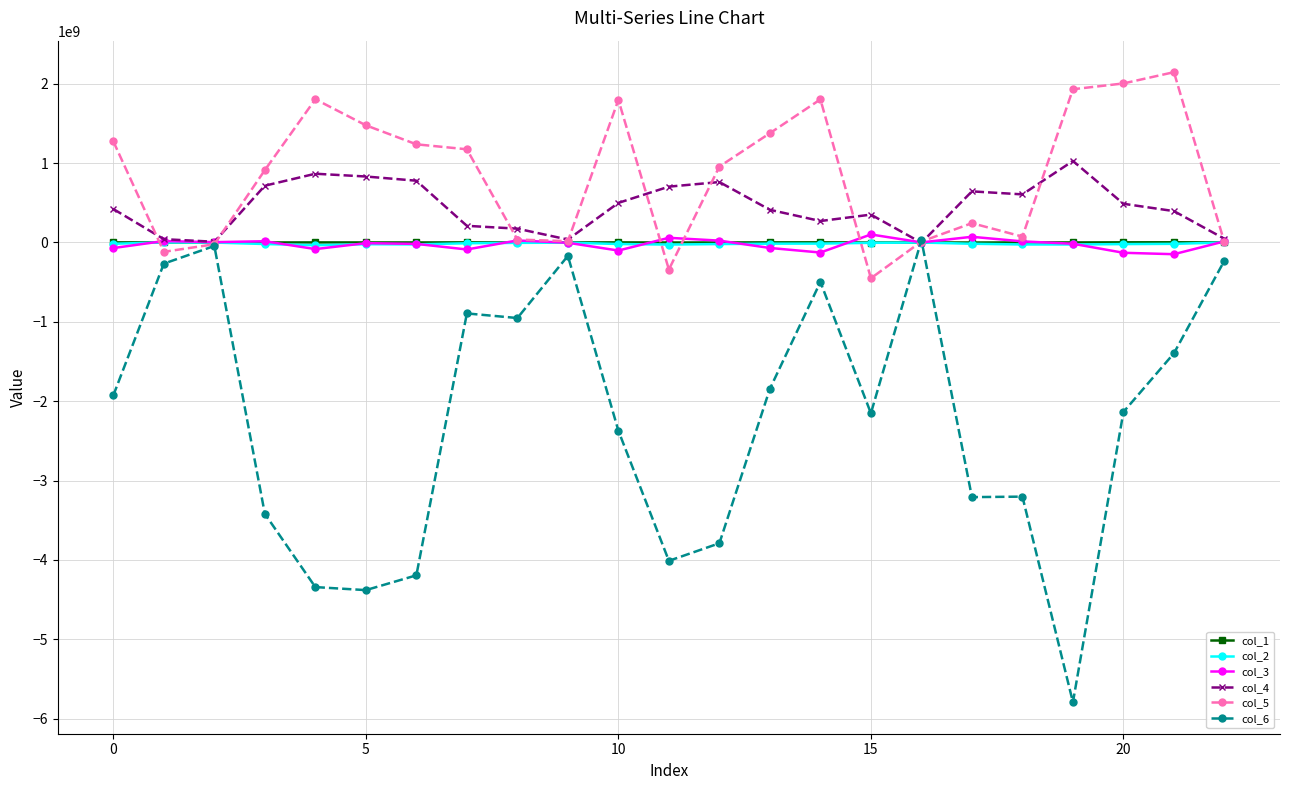

What is the difference between the maximum and second lowest values in the col_3 series?

230891166.9